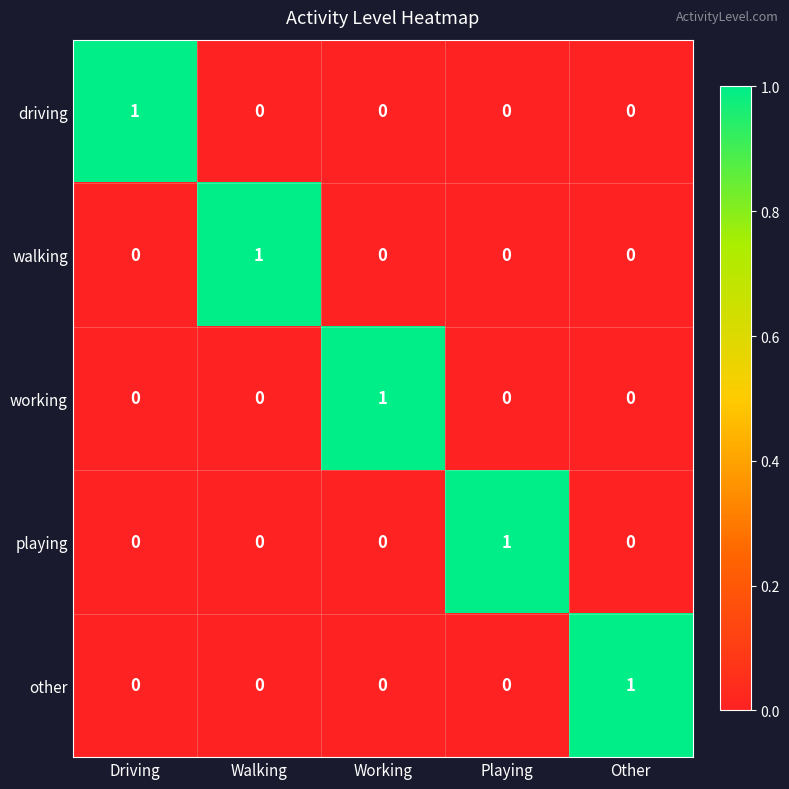

The value of driving at Other is 0. True or false?

True